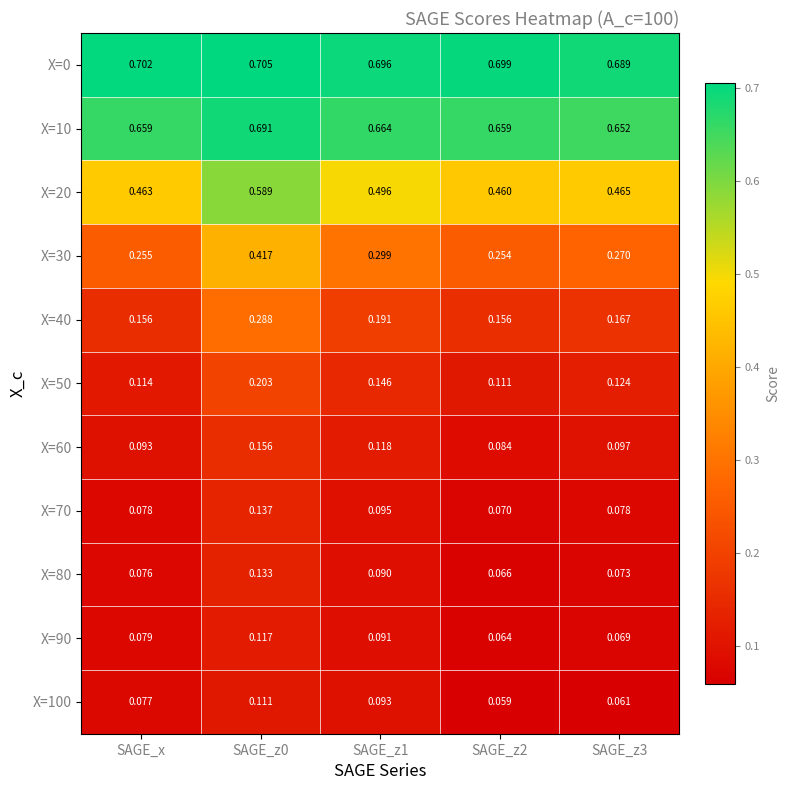

Which series has the largest total across all categories?

X=0